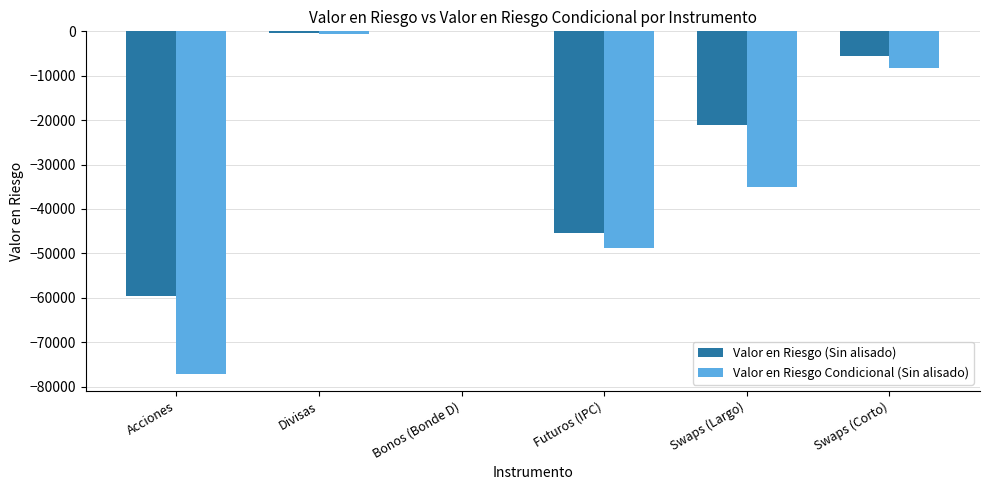

What is the total value across all series at Swaps (Corto)?

-13716.1